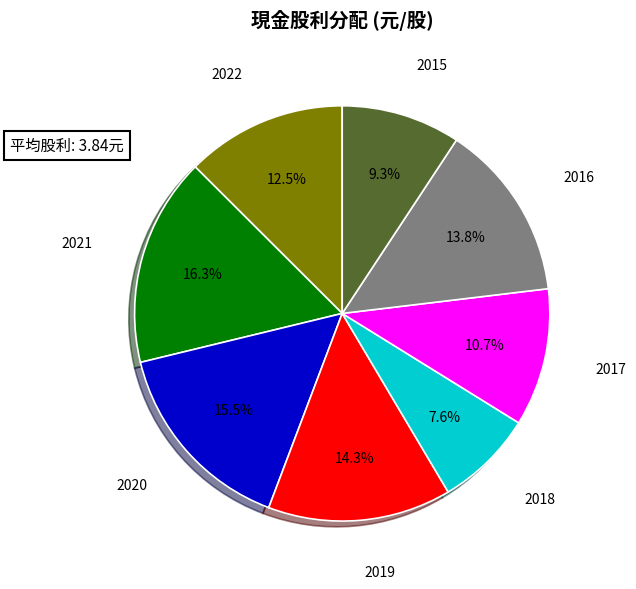

Is there any slice that represents more than half of the pie?

No